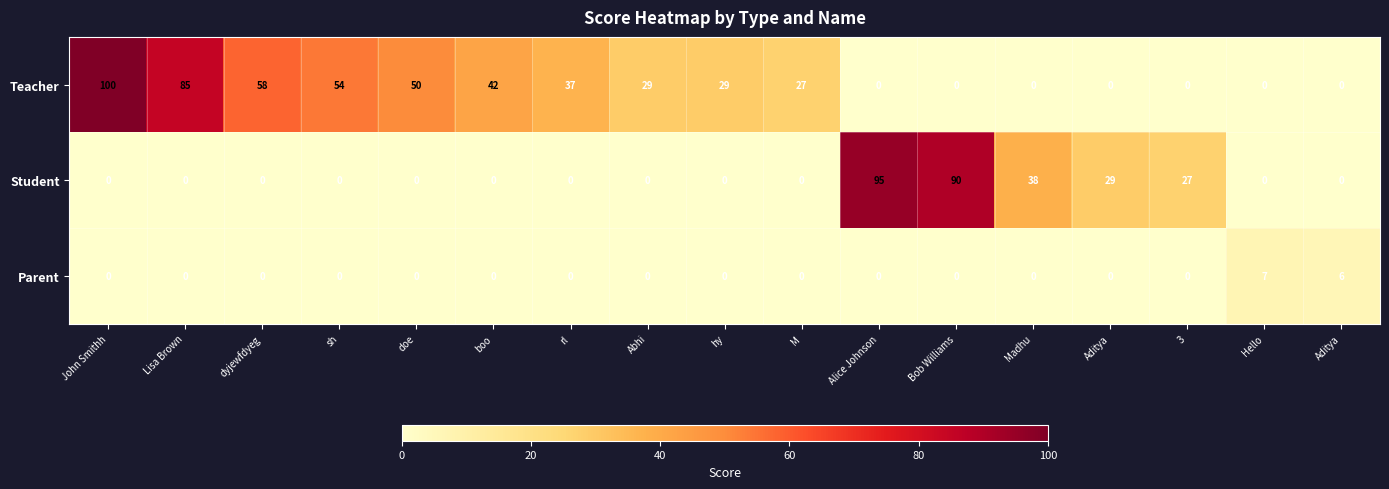

At boo, list the series in order from largest to smallest.

Teacher, Student, Parent